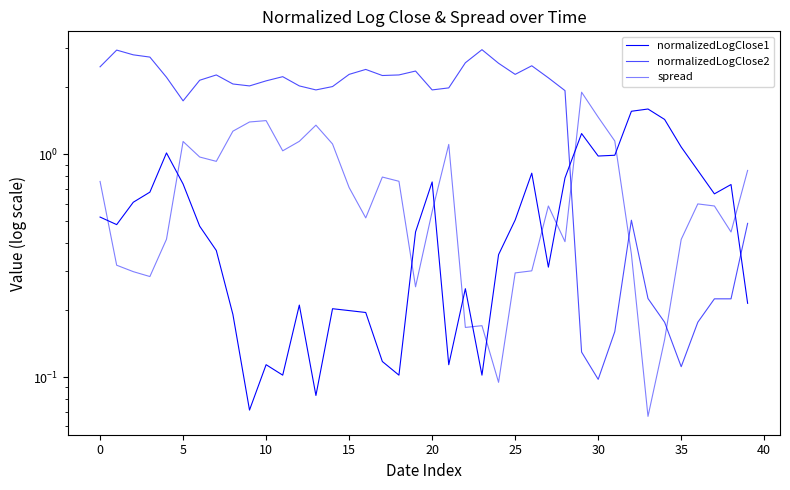

What is the sum of the normalizedLogClose1 values at 40 and 30?

1.1